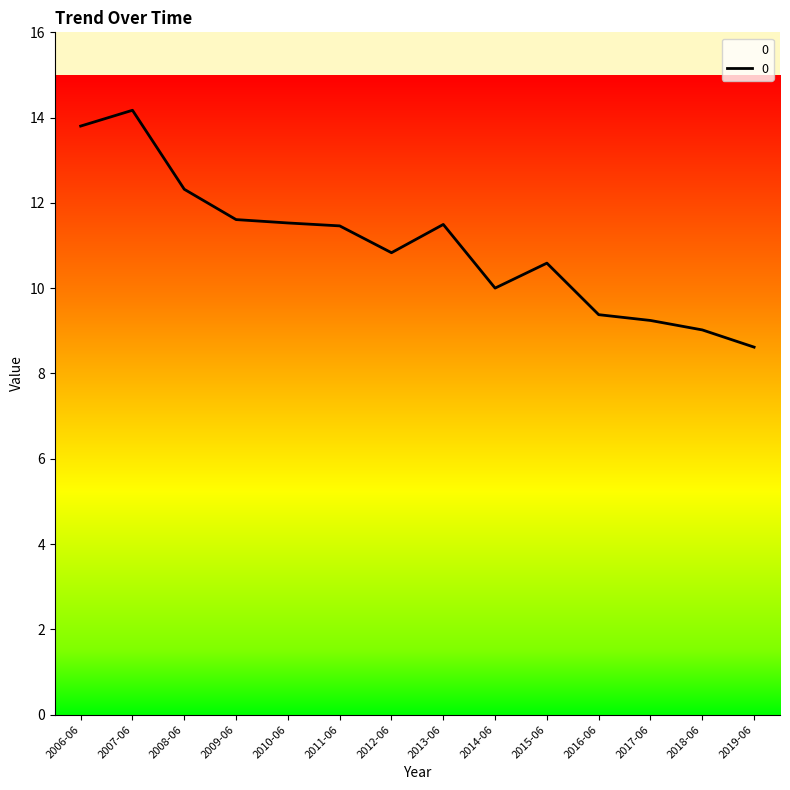

Where is the data nearest to the value 11?

2012-06